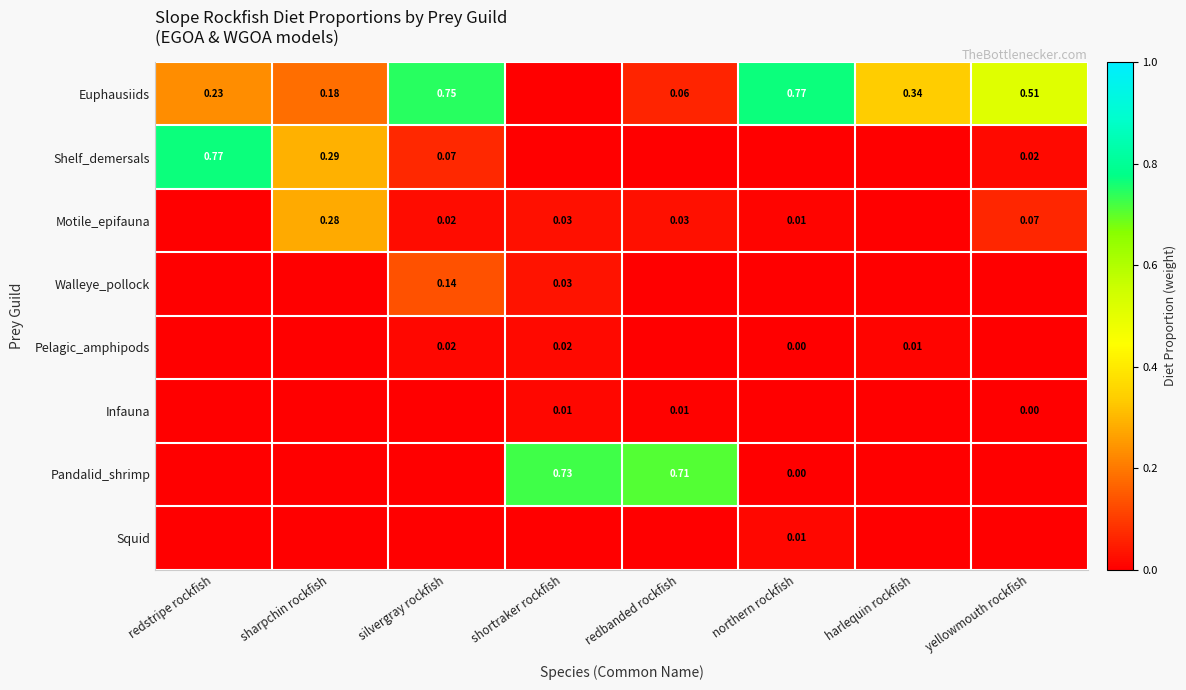

Is the value of Motile_epifauna at redbanded rockfish greater than the value of Euphausiids at harlequin rockfish?

No